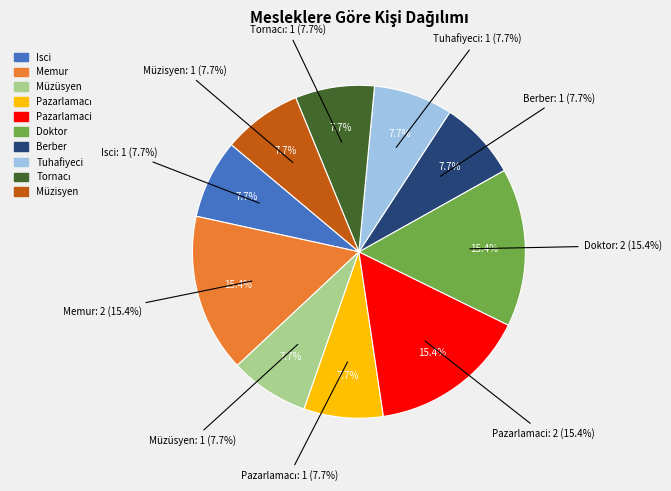

Rank the categories by value from lowest to highest.

Isci, Müzüsyen, Pazarlamacı, Berber, Tuhafiyeci, Tornacı, Müzisyen, Memur, Pazarlamaci, Doktor